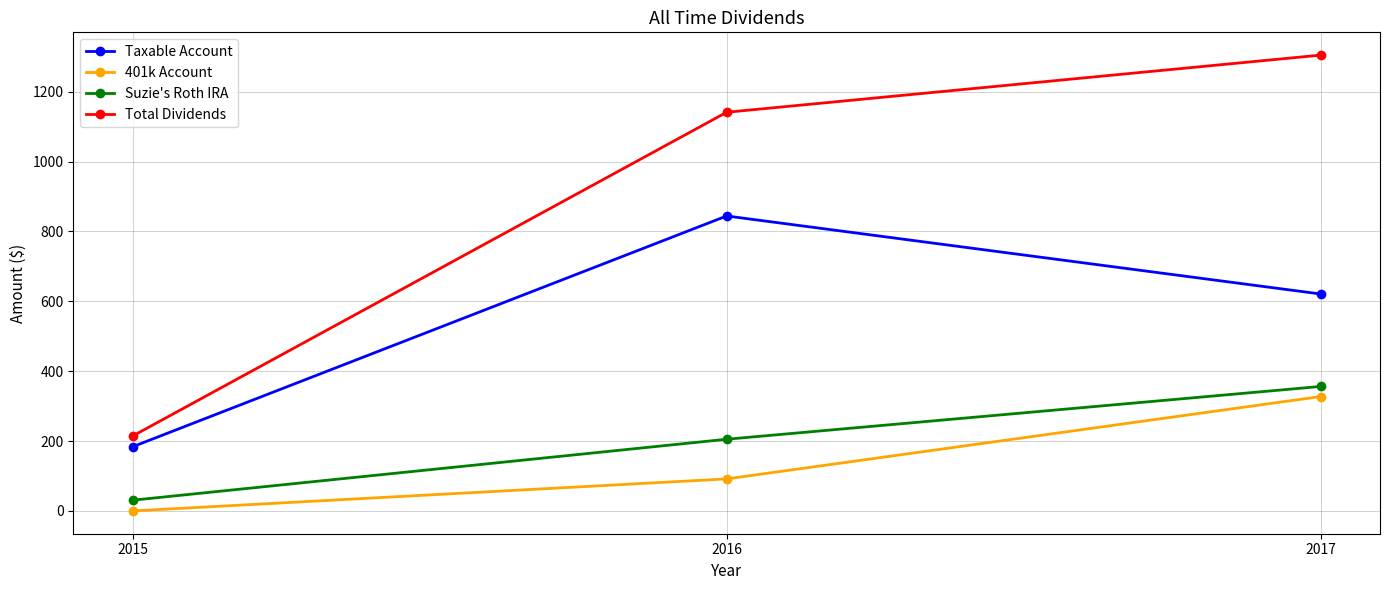

Reading right to left, list all the values displayed in this chart.

Taxable Account: 2017=620.9	2016=844.2	2015=183.7
401k Account: 2017=327.4	2016=91.7	2015=0.0
Suzie's Roth IRA: 2017=356.2	2016=205.2	2015=30.7
Total Dividends: 2017=1304.5	2016=1141.0	2015=214.5